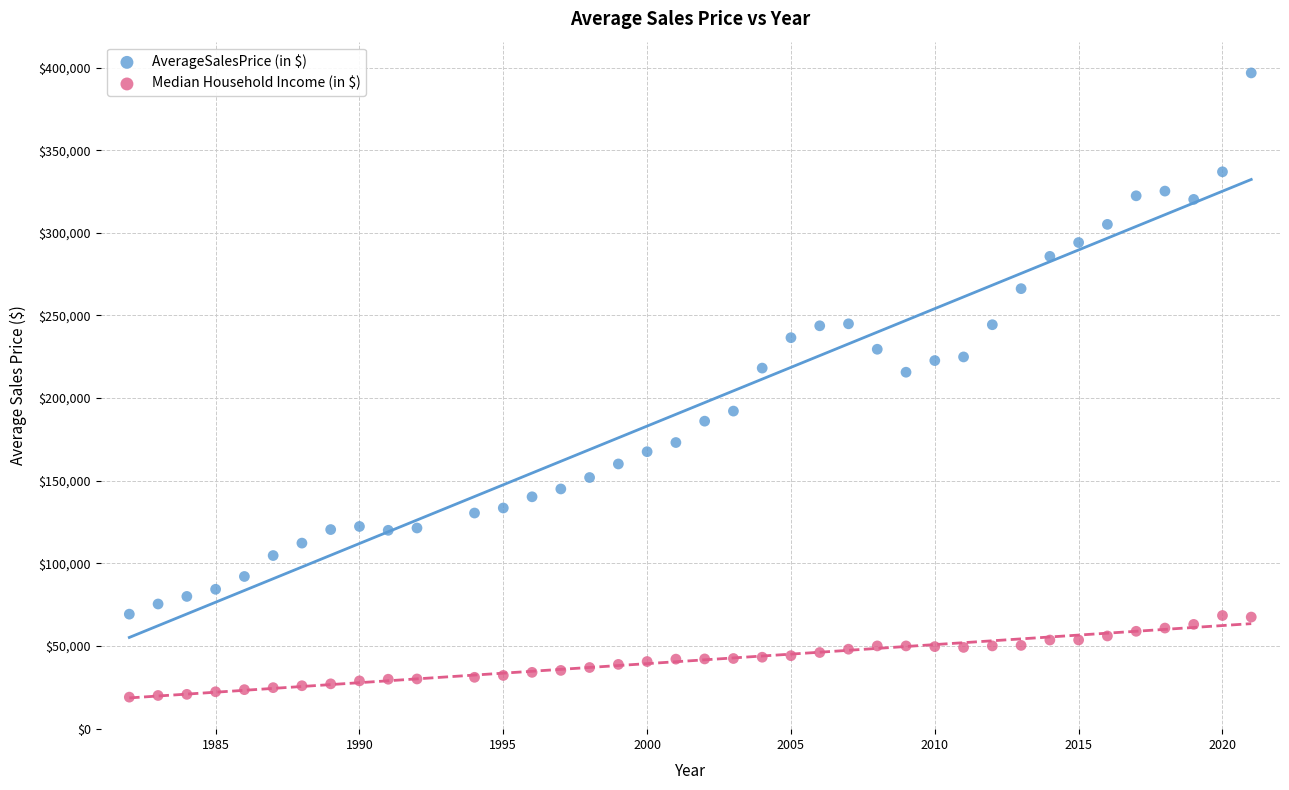

Across all data points, what is the range of X values (max minus min)?

39